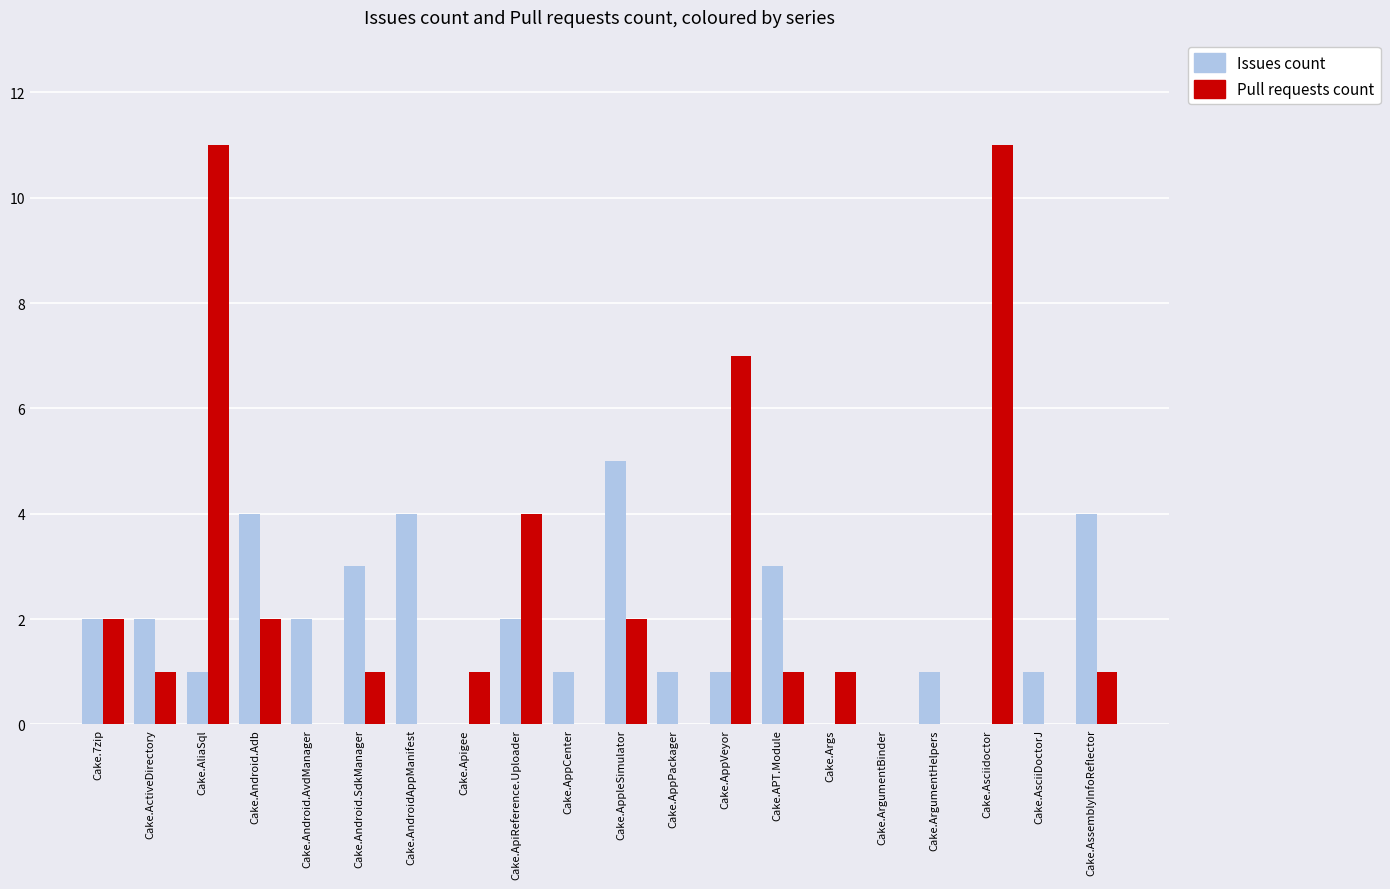

What is the average value of the Issues count series?

2